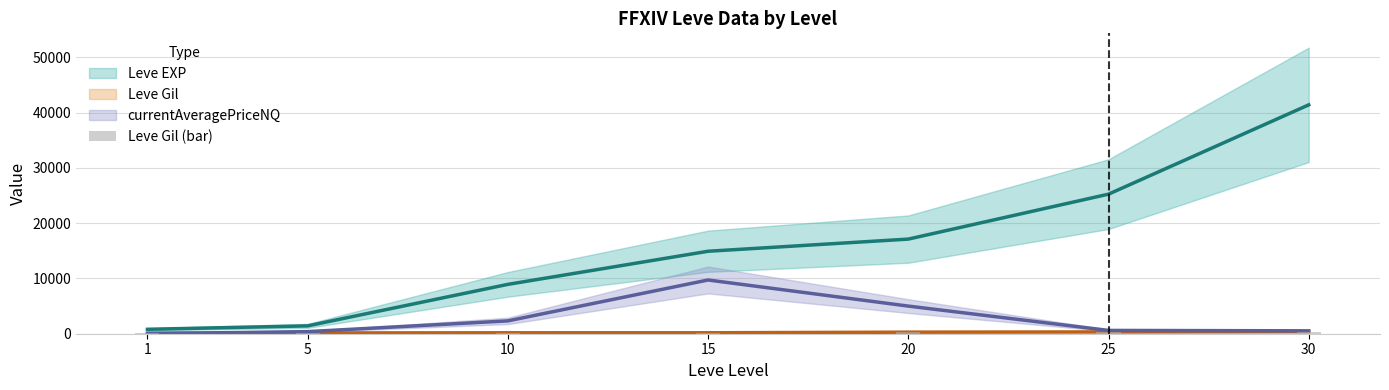

At which label does Leve EXP (line) reach its minimum?

1